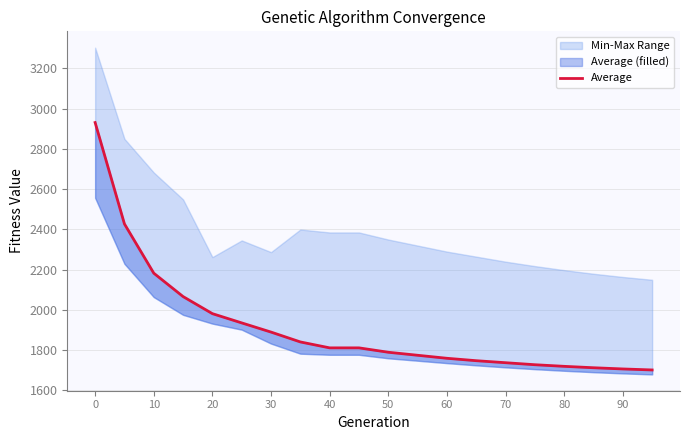

What is the greatest value displayed?

2931.3